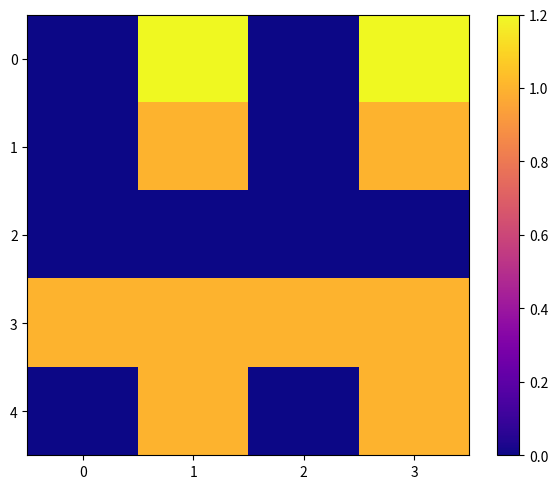

Which series has the widest spread of values?

row_0